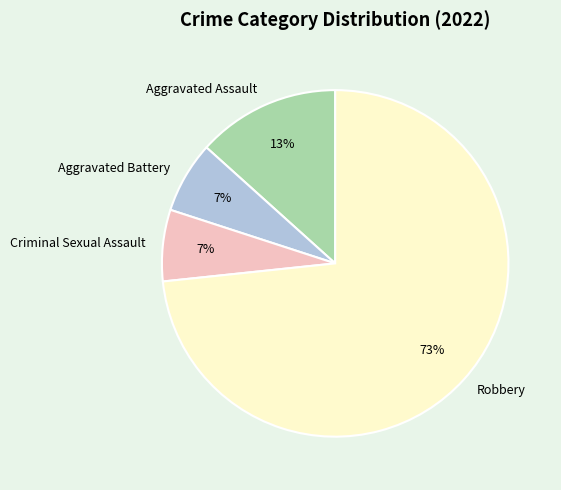

Does any single category account for the majority?

Yes